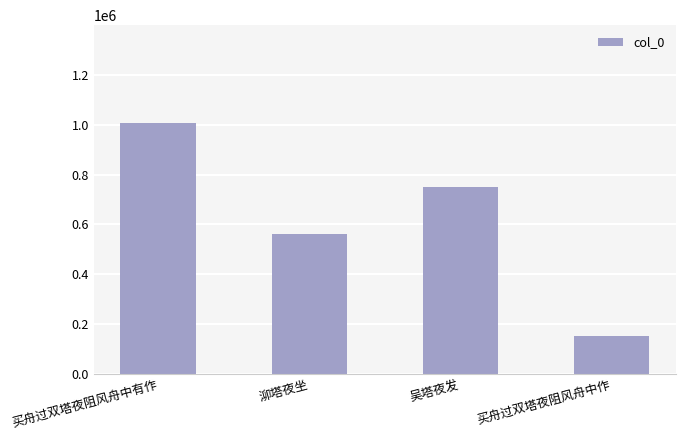

Rank the categories by value from lowest to highest.

买舟过双塔夜阻风舟中作, 泖塔夜坐, 吴塔夜发, 买舟过双塔夜阻风舟中有作